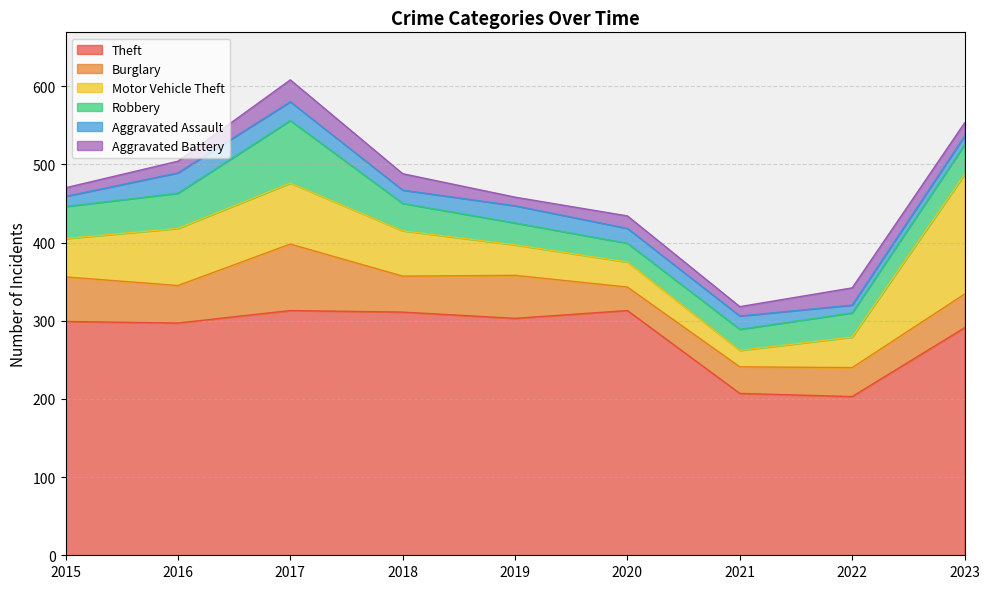

What is the value of the Burglary point at the 5th from the left?

55